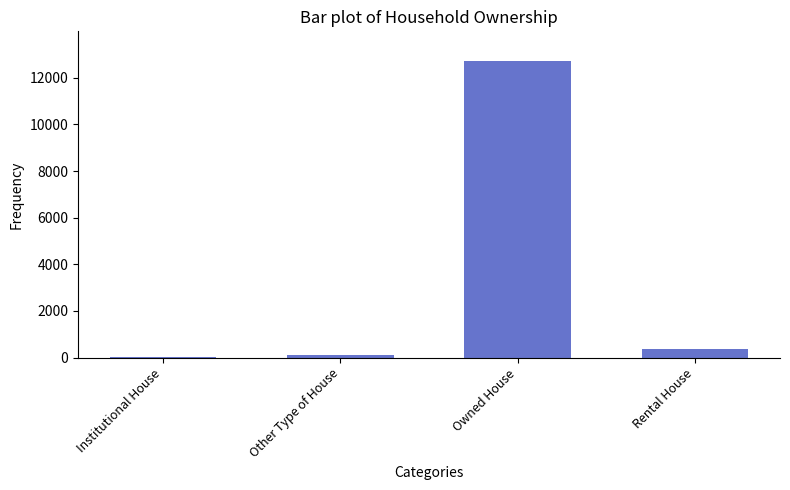

Which label corresponds to the largest value in the chart?

Owned House